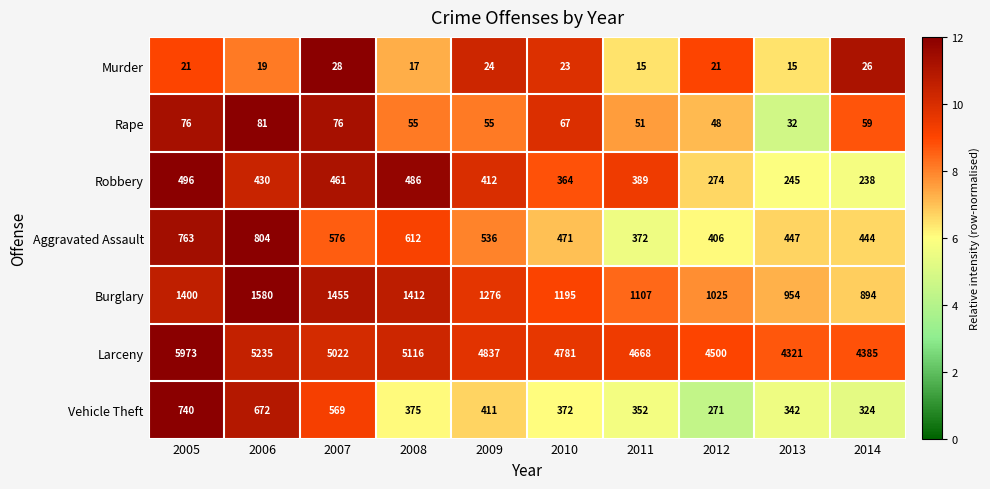

List the series in order of their peak value, lowest first.

Murder, Rape, Robbery, Vehicle Theft, Aggravated Assault, Burglary, Larceny